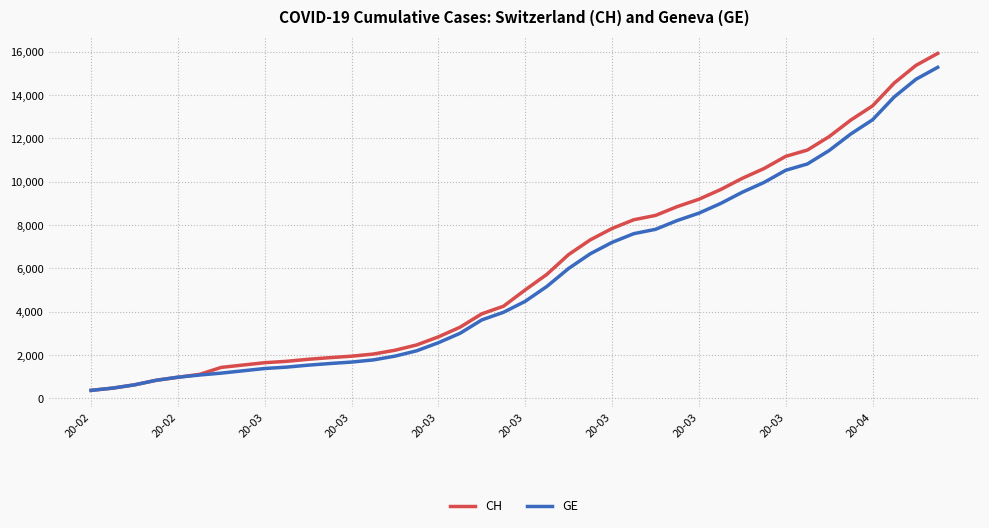

Which series has the widest spread of values?

CH